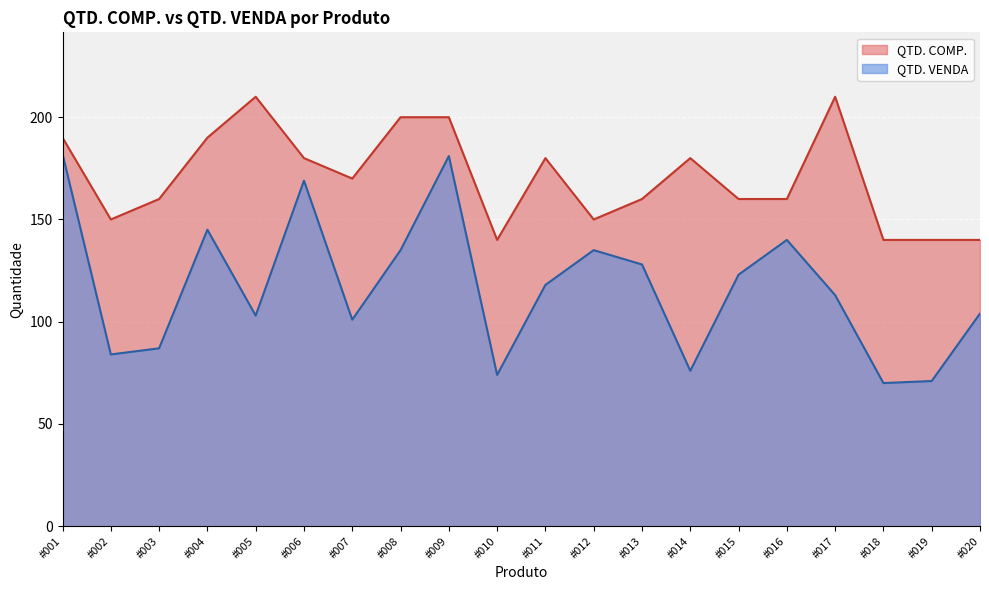

True or false: QTD. COMP. and QTD. VENDA cross at least once.

False